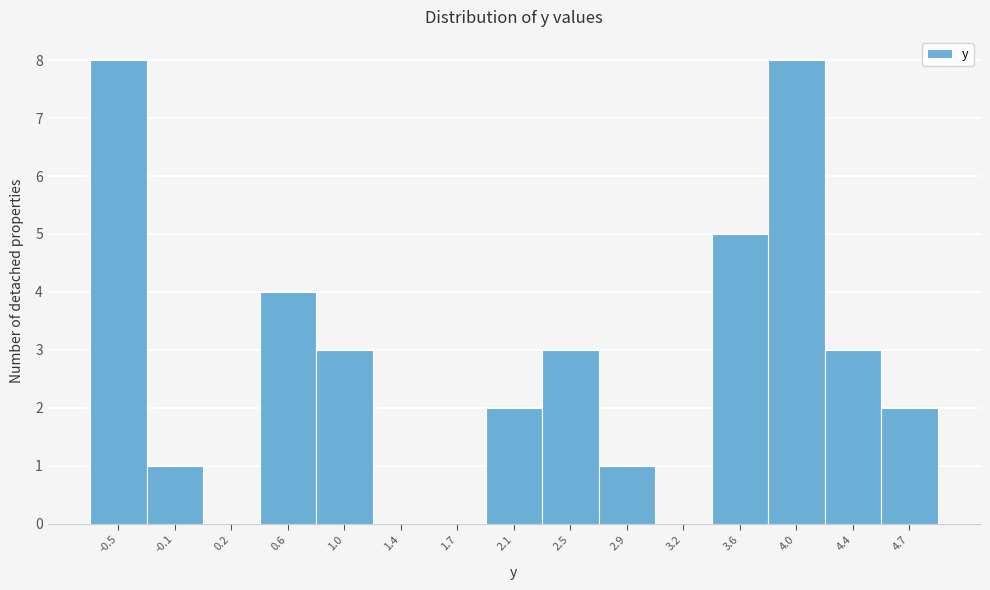

Reading left to right, list all the values displayed in this chart.

-0.5=8	-0.1=1	0.2=0	0.6=4	1.0=3	1.4=0	1.7=0	2.1=2	2.5=3	2.9=1	3.2=0	3.6=5	4.0=8	4.4=3	4.7=2